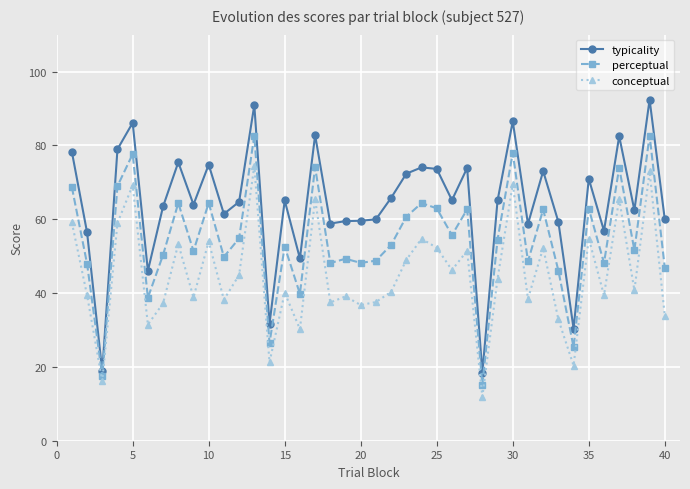

Which series has the largest total across all categories?

typicality